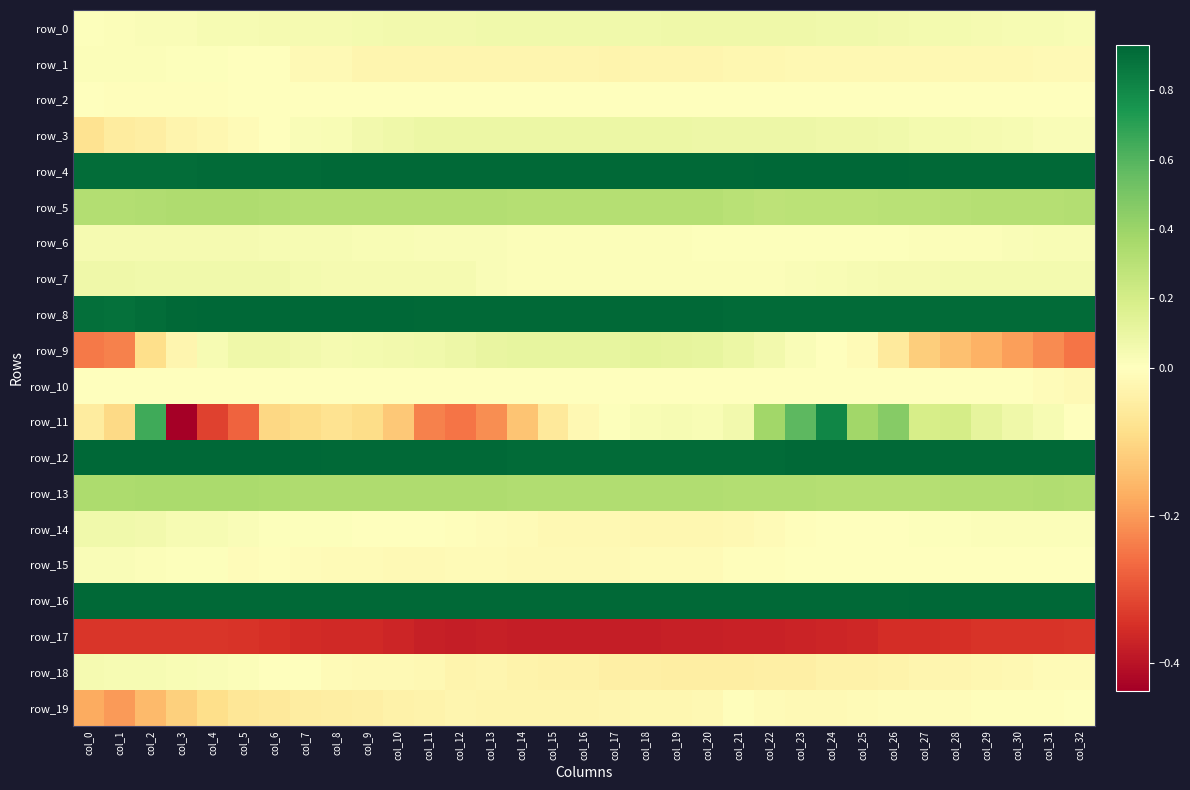

How many categories are shown in the chart?

33